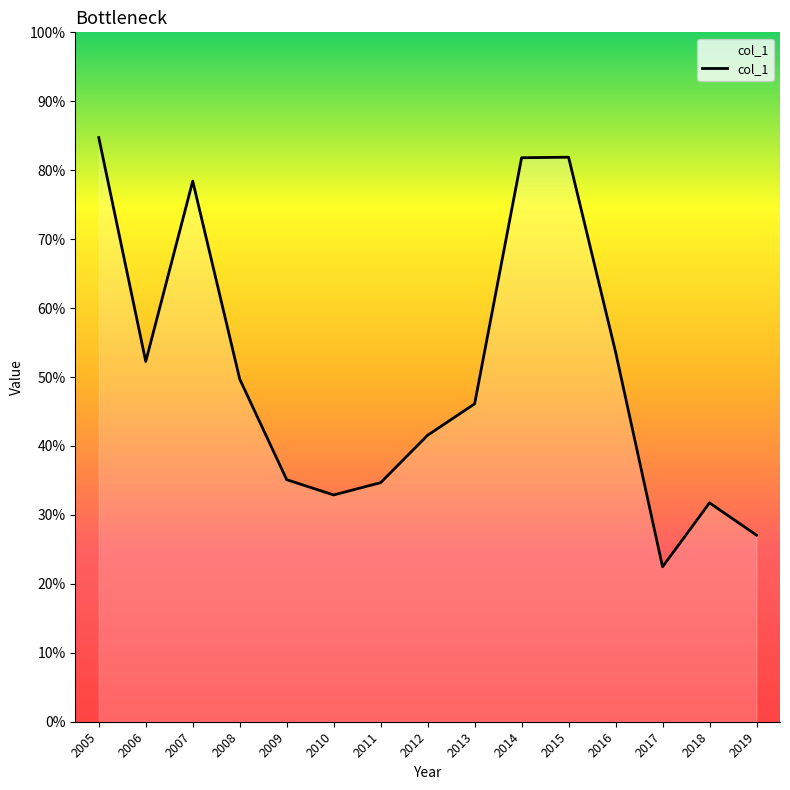

Does the chart have visible grid lines?

No